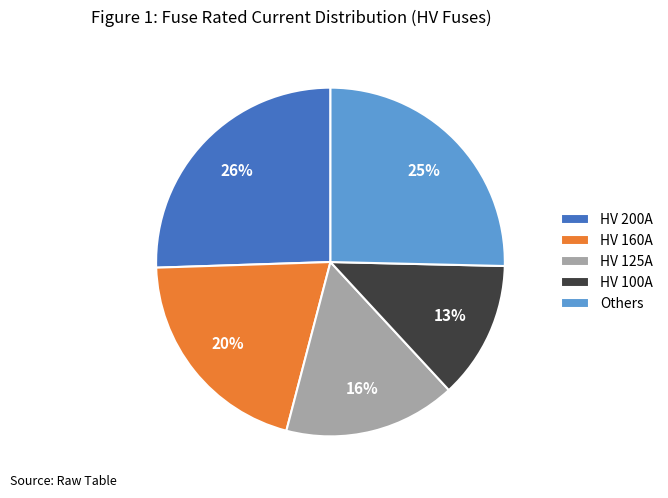

What percentage is the HV 125A slice, to the nearest percent?

16%